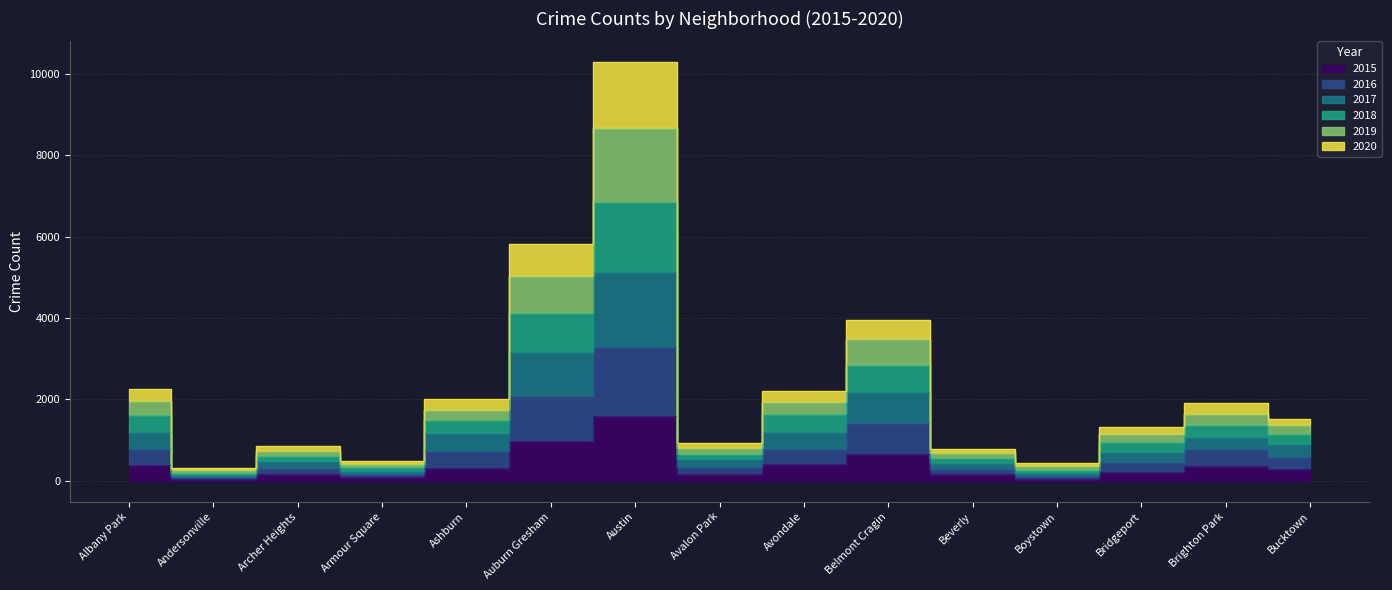

The 2018 series shows 2213 at Bridgeport. True or false?

False